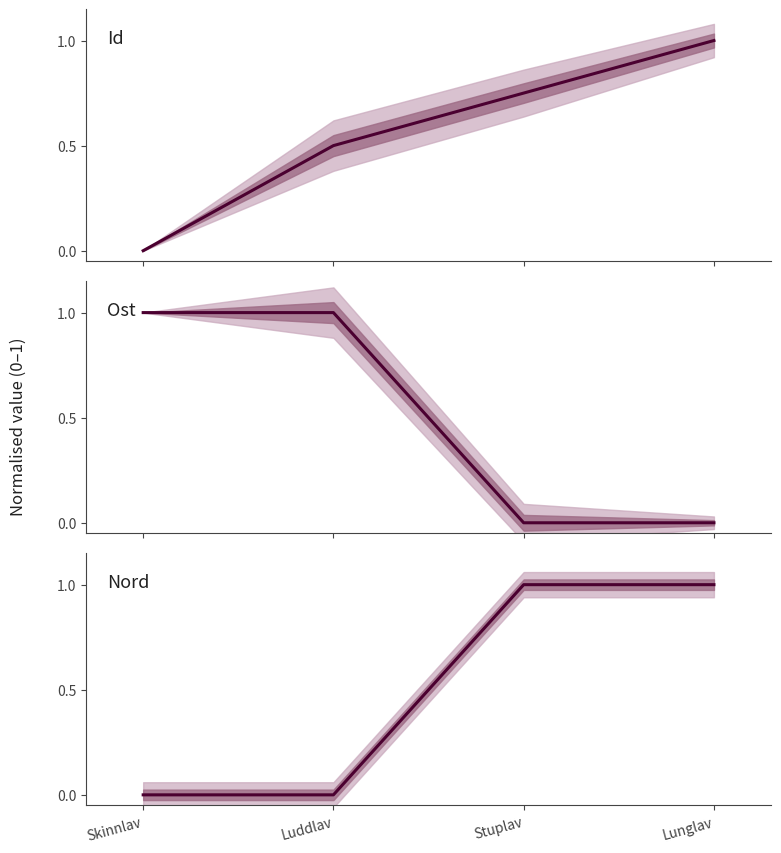

Rank the series at Stuplav from lowest to highest value.

Ost, Id, Nord